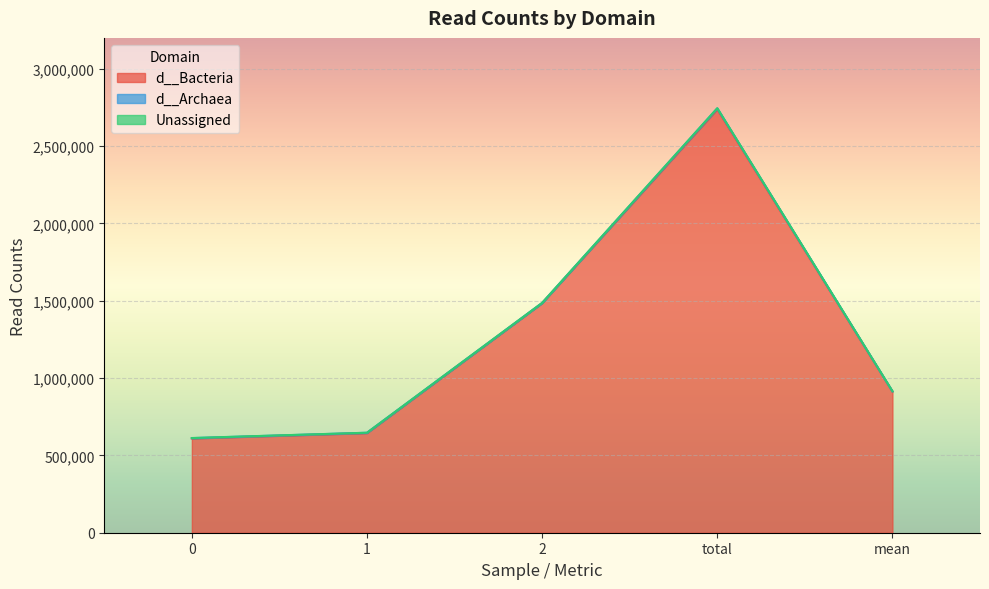

The value of d__Bacteria at total is 959666.3. True or false?

False